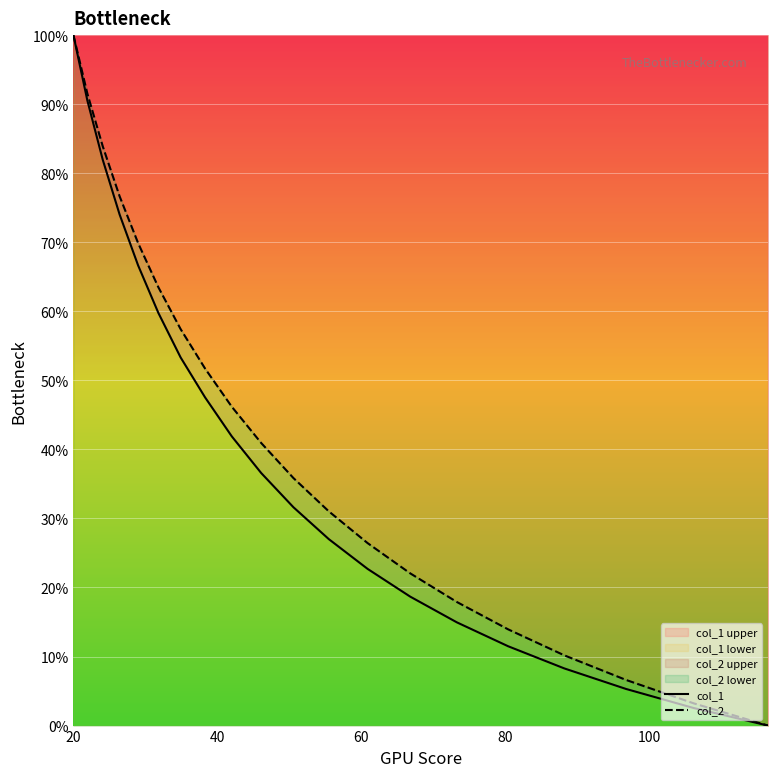

Reading right to left, list all the values displayed in this chart.

col_1: 0.0	2.5	5.3	8.3	11.5	14.9	18.7	22.7	27.0	31.6	36.6	41.9	47.5	53.3	59.8	66.7	74.0	81.9	90.5	100.0
col_2: 0.0	3.2	6.6	10.2	13.9	17.9	22.1	26.4	31.0	35.9	40.9	46.2	51.7	57.4	63.5	69.9	76.7	83.9	91.5	100.0